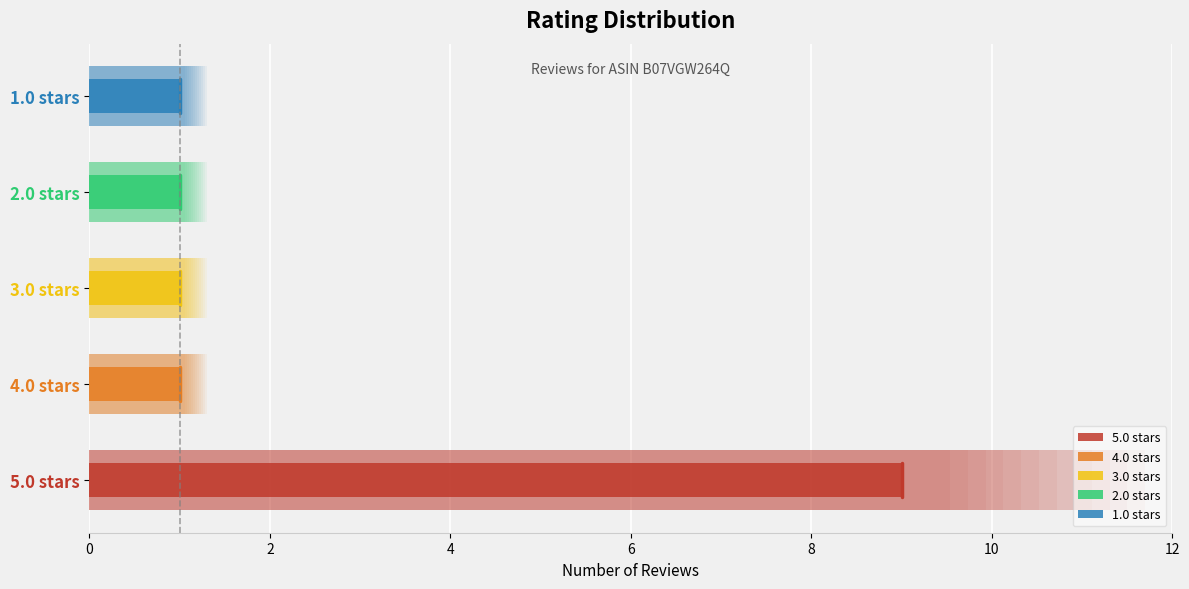

What is the ratio of the value at 2.0 to the value at 1.0?

1.0